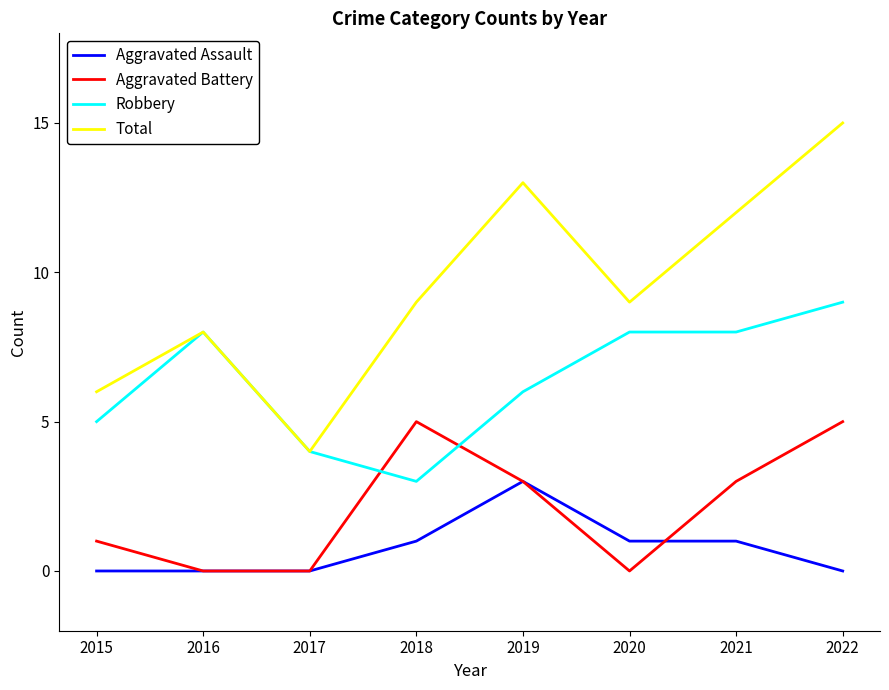

Which series has the widest spread of values?

Total